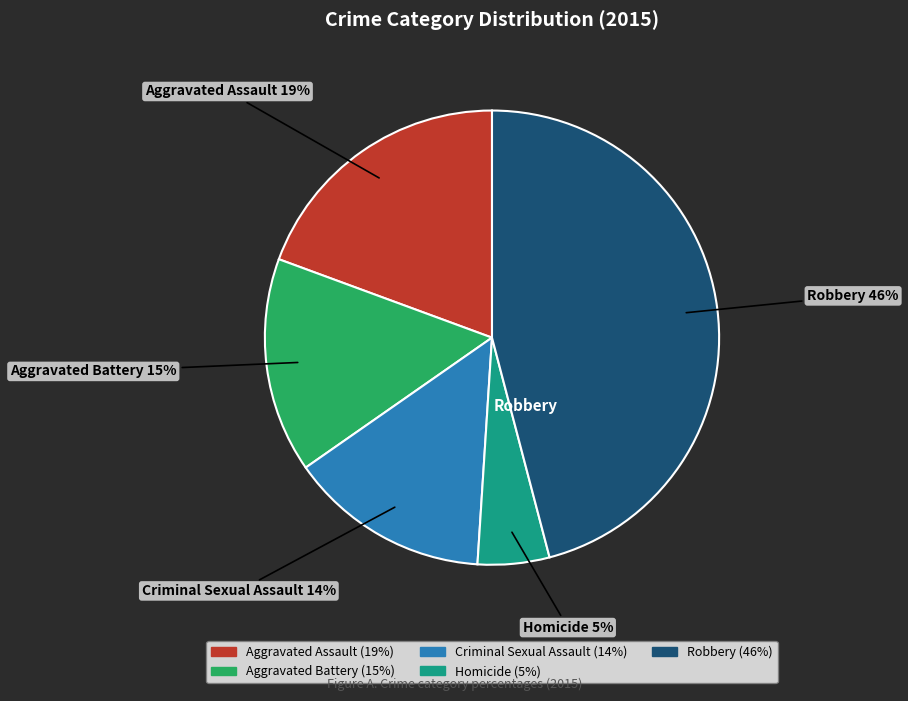

What percentage is the Aggravated Assault slice, to the nearest percent?

19%